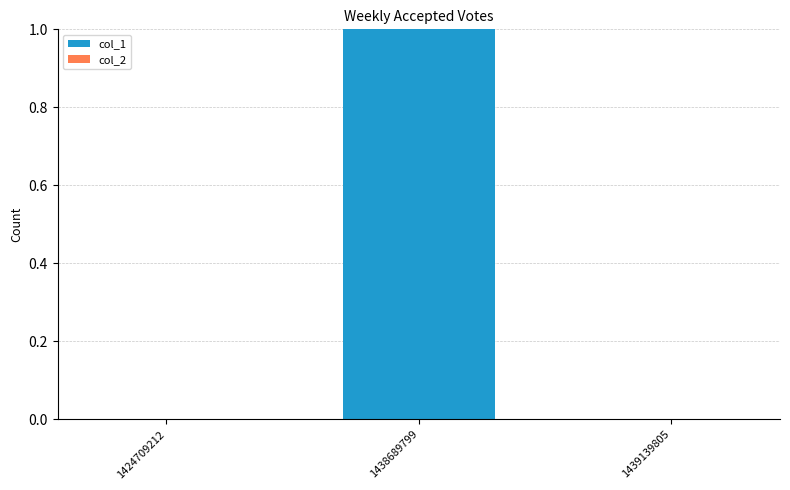

Is it true that the value at 1438689799 is 1?

True